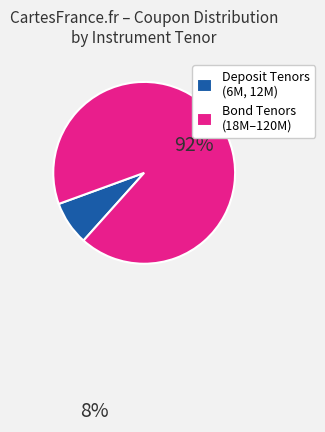

Is there a majority slice in this chart?

Yes